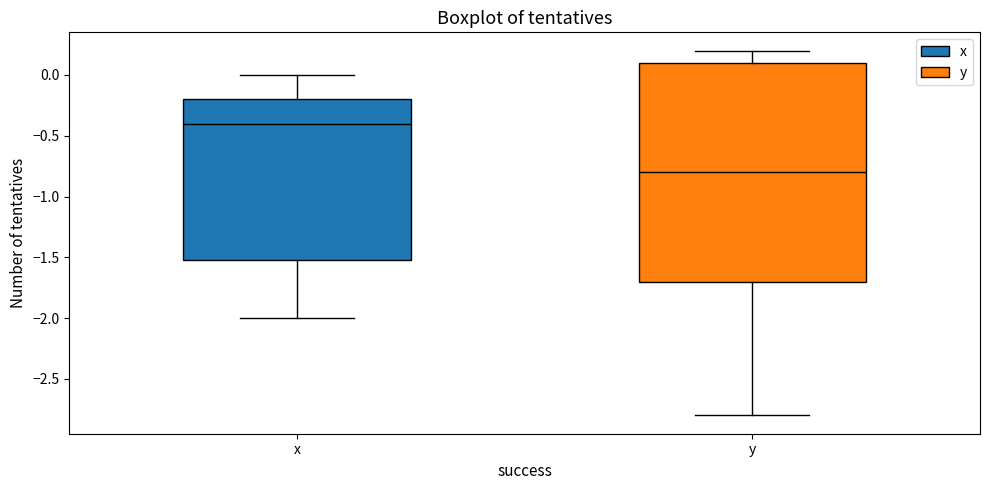

Reading left to right, transcribe this box plot: for each box, give where its median line is, the range the box spans, and where its two whiskers end, as read against the y-axis. The values are not printed on the chart, so give them approximately, as read against the axis.

x: median -0.4, box -1.5 to -0.2, whiskers -2.0 to 0.0
y: median -0.8, box -1.7 to 0.1, whiskers -2.8 to 0.2